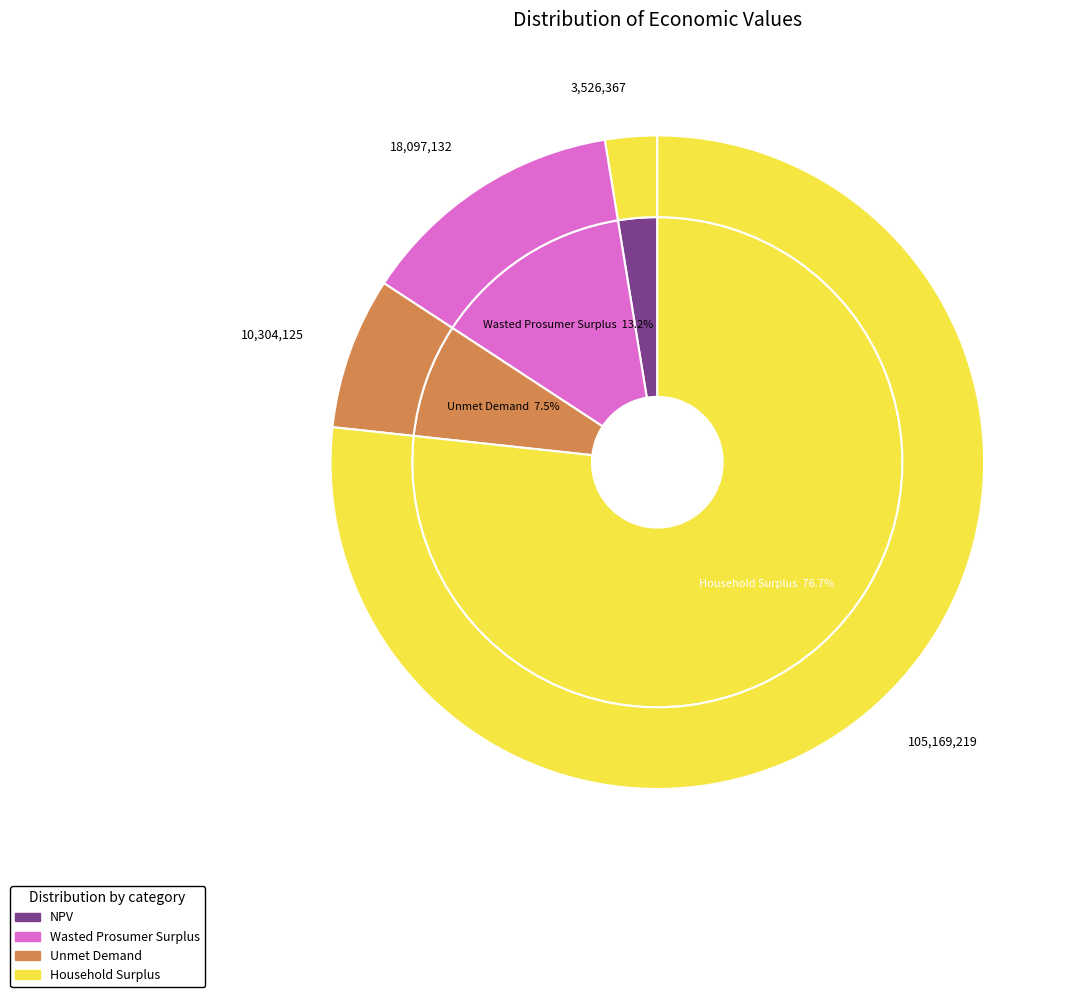

How much of the chart is everything except NPV?

97.4%